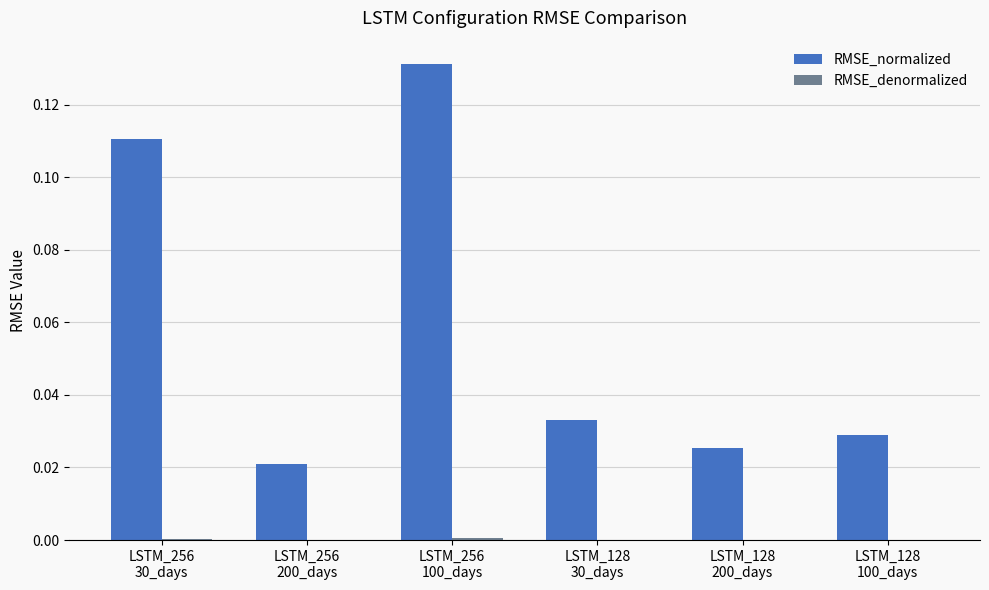

How many RMSE_normalized values are between 0 and 1?

6